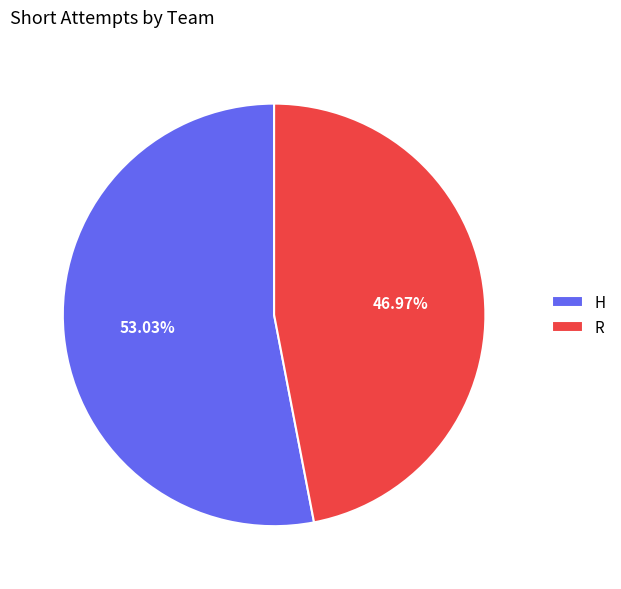

True or false: H accounts for 41% of the total.

False